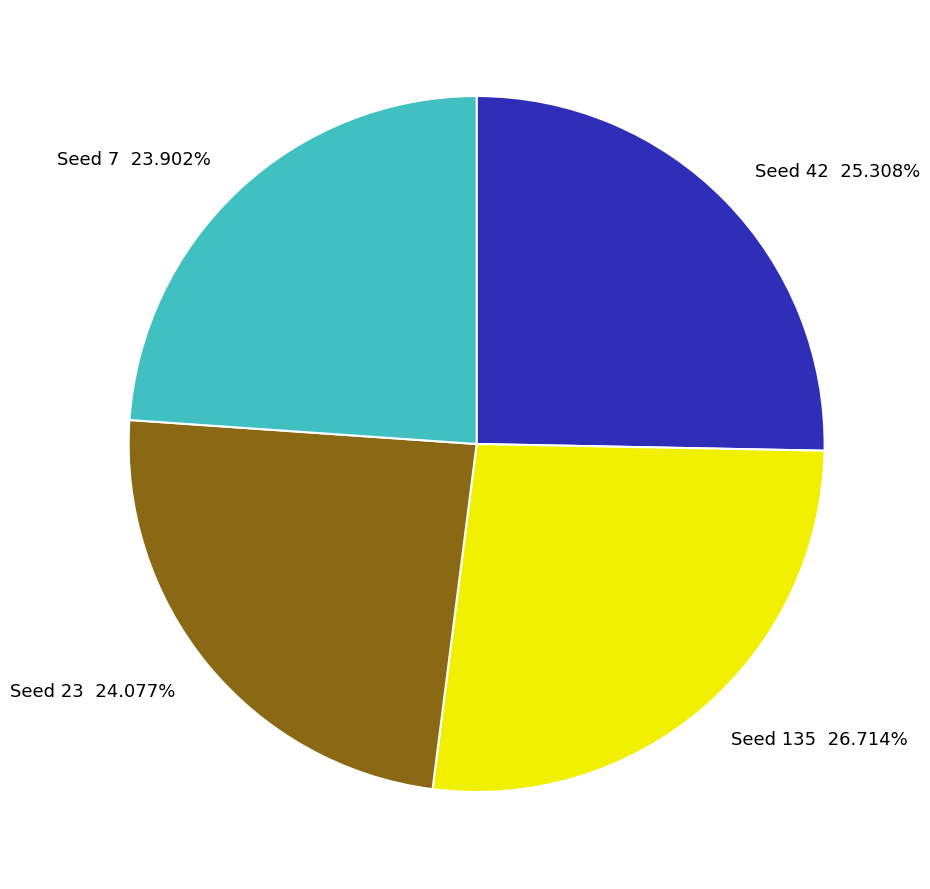

Does any single category account for the majority?

No